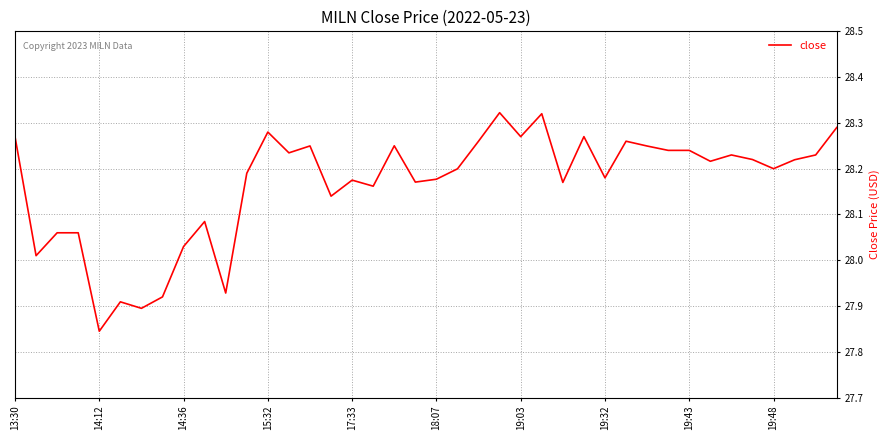

What is the difference between the maximum and minimum values?

0.5